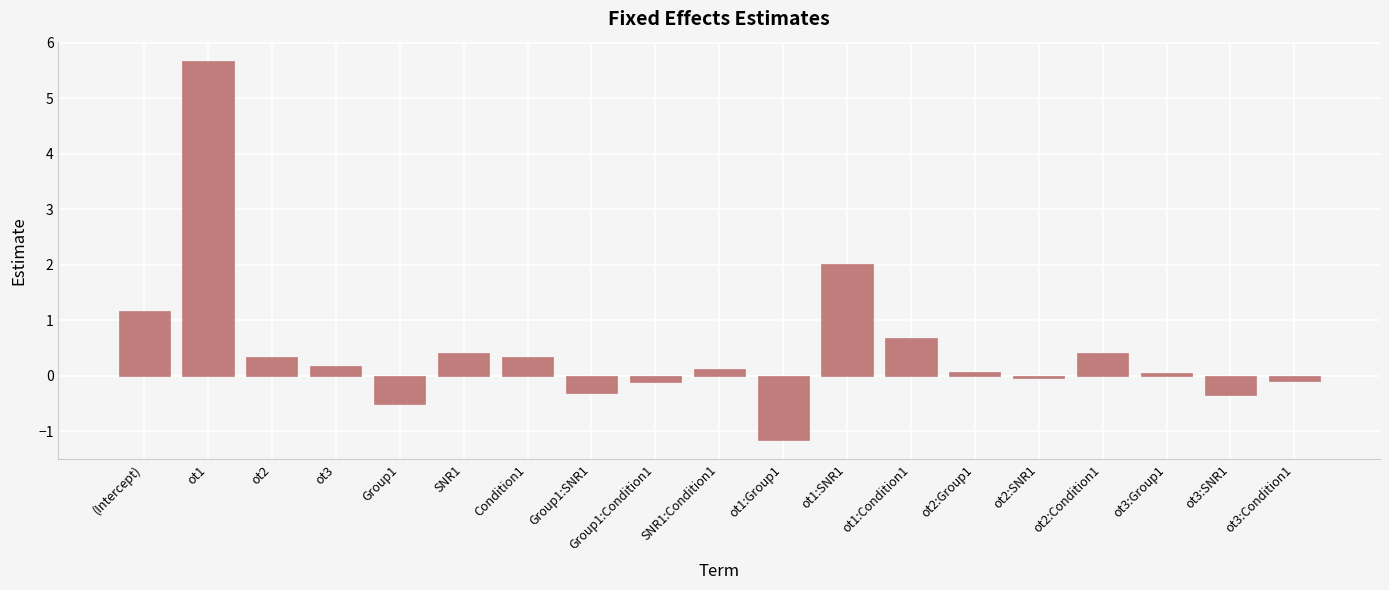

Is it true that the value at (Intercept) is 1.9?

False